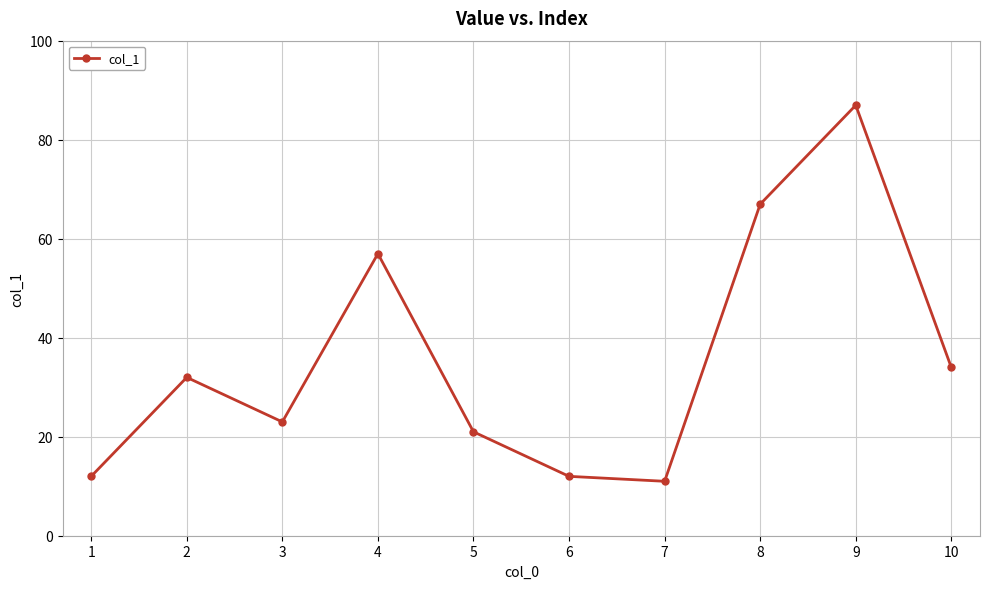

Approximately how many times larger is the value at 4 compared to 9?

0.7